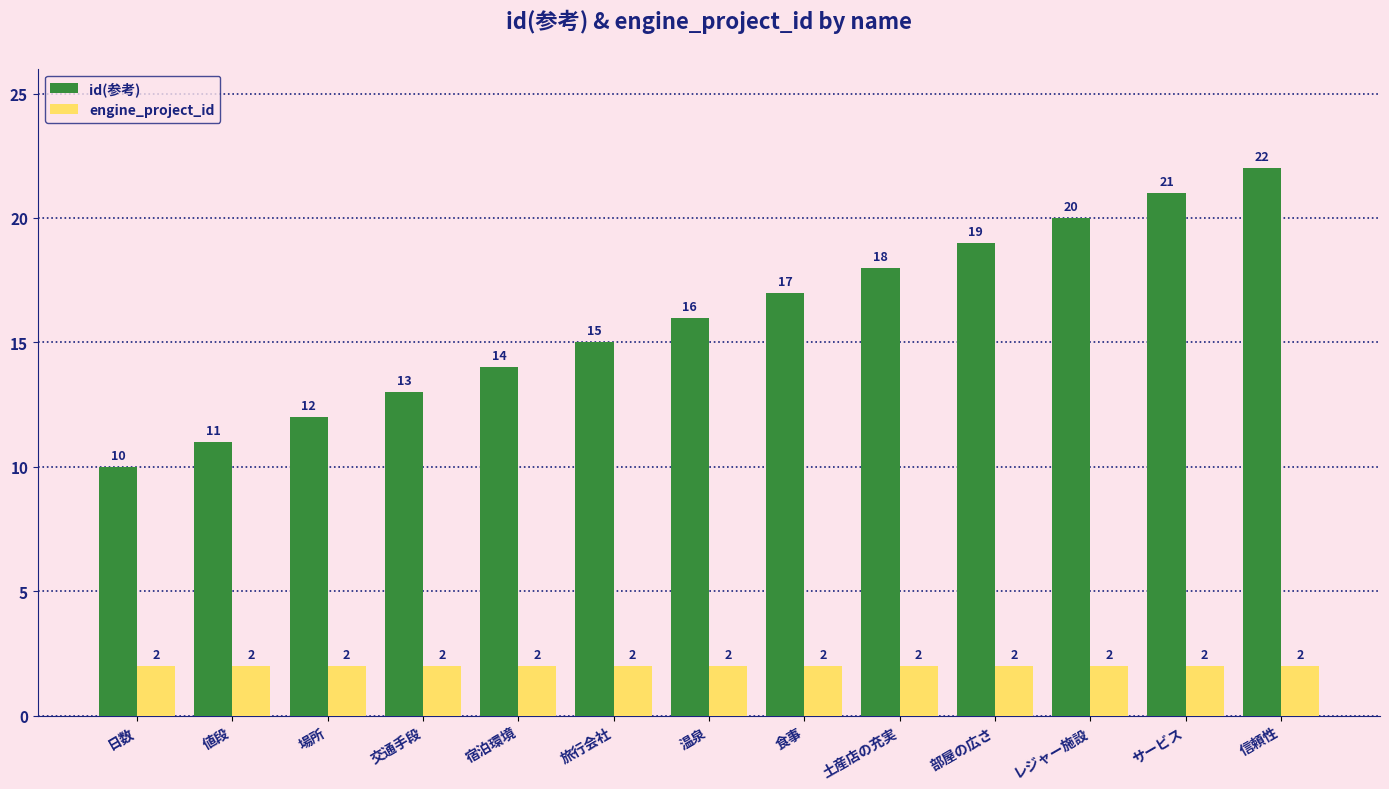

Which category has the lowest value in the id(参考) series?

日数